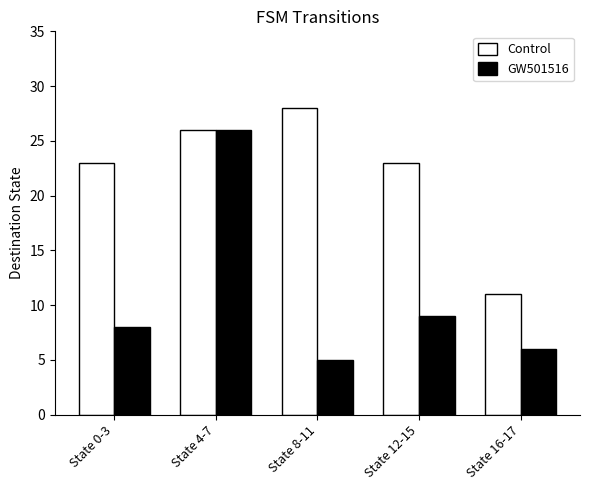

Which series has the largest total across all categories?

Control